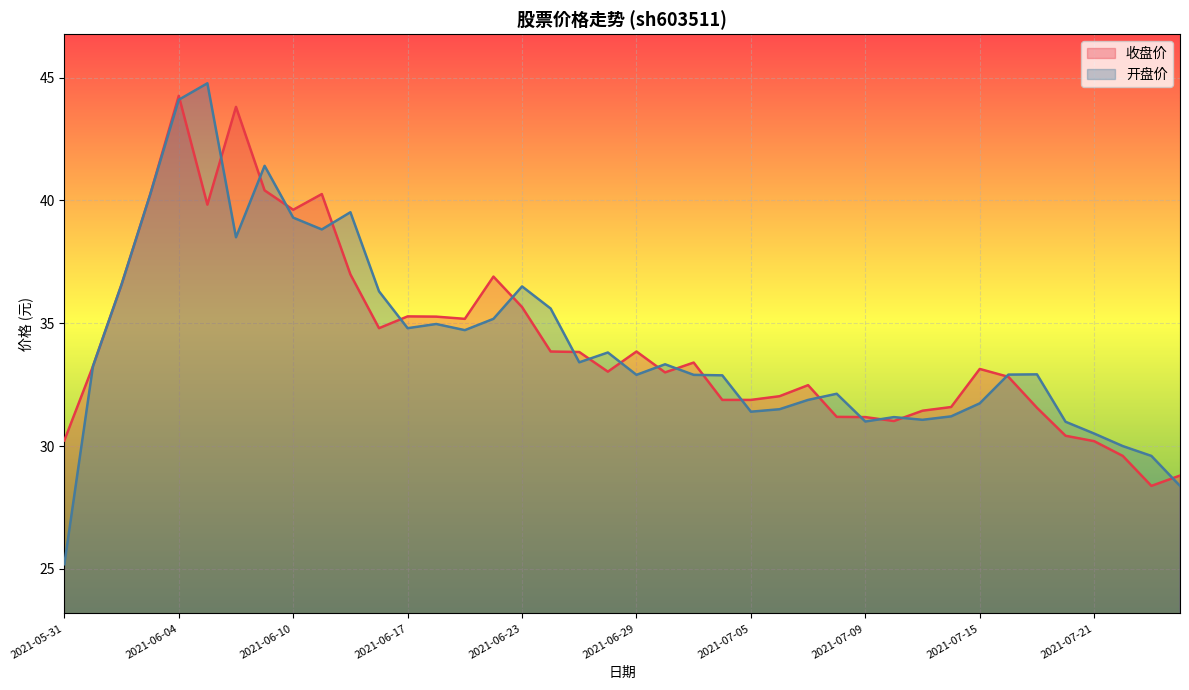

At which label does 开盘价 reach its minimum?

2021-05-31